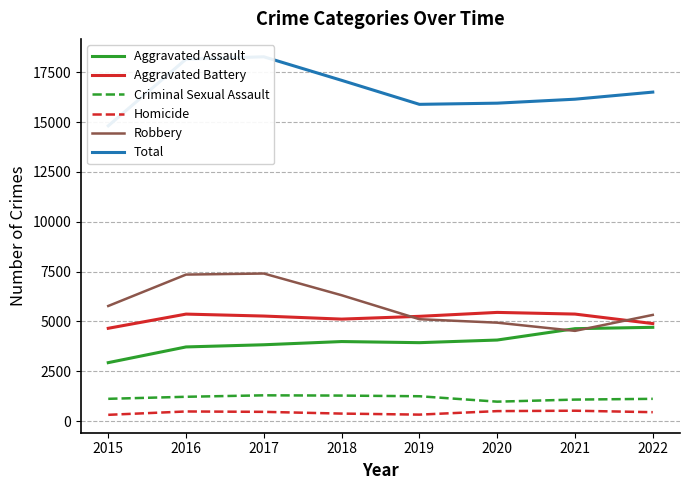

True or false: Total and Criminal Sexual Assault cross at least once.

False